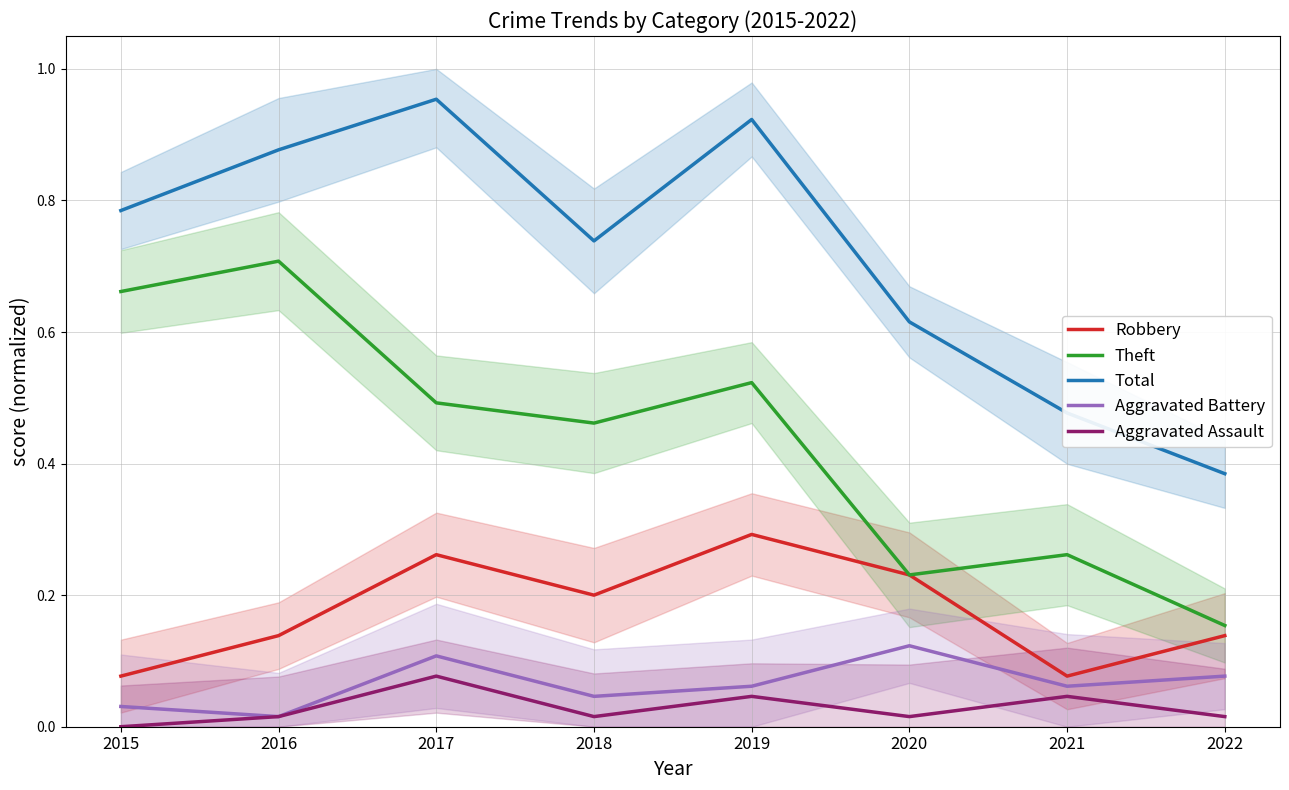

Rank the series by their maximum value, from lowest to highest.

Aggravated Assault, Aggravated Battery, Robbery, Theft, Total